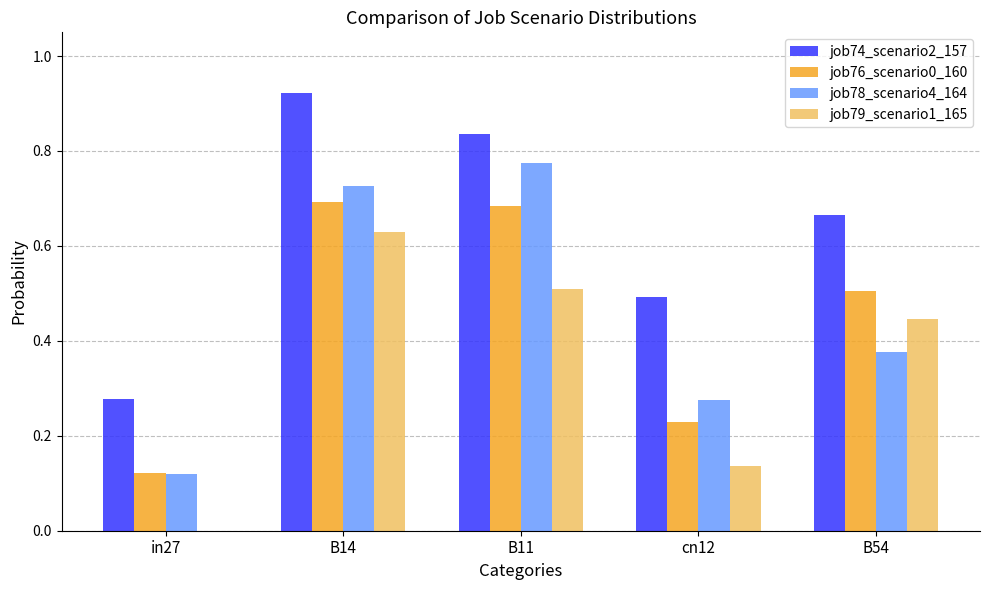

What is the sum of the job76_scenario0_160 values at B54 and B14?

1.2